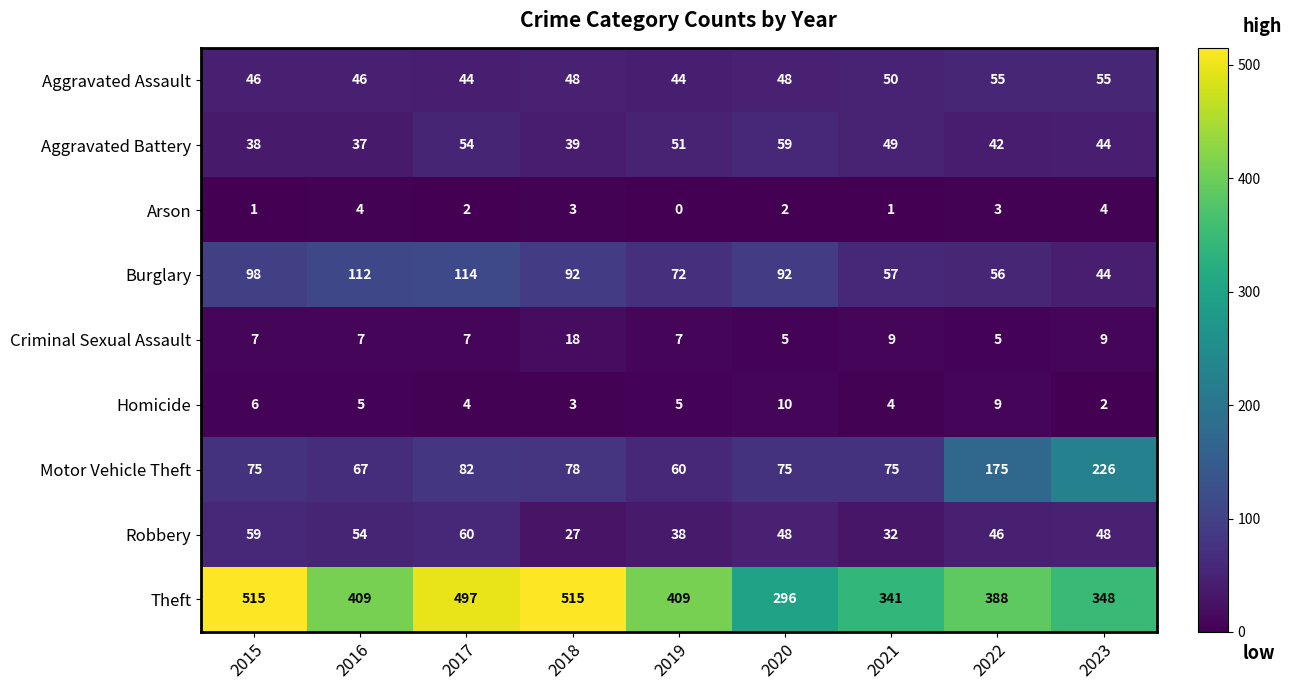

At which category is the sum across all series the highest?

2017